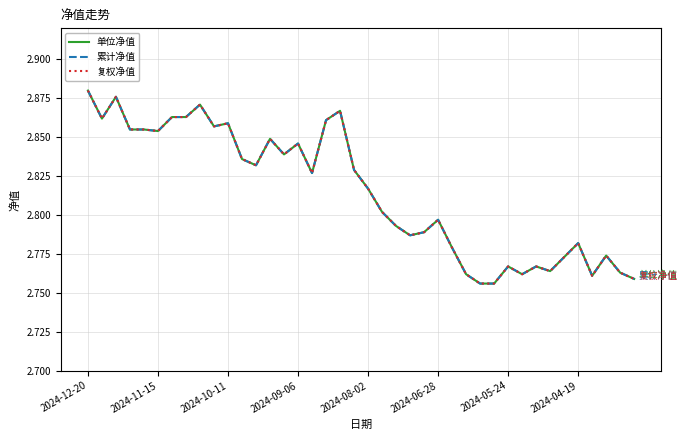

At which category is the sum across all series the highest?

2024-12-20